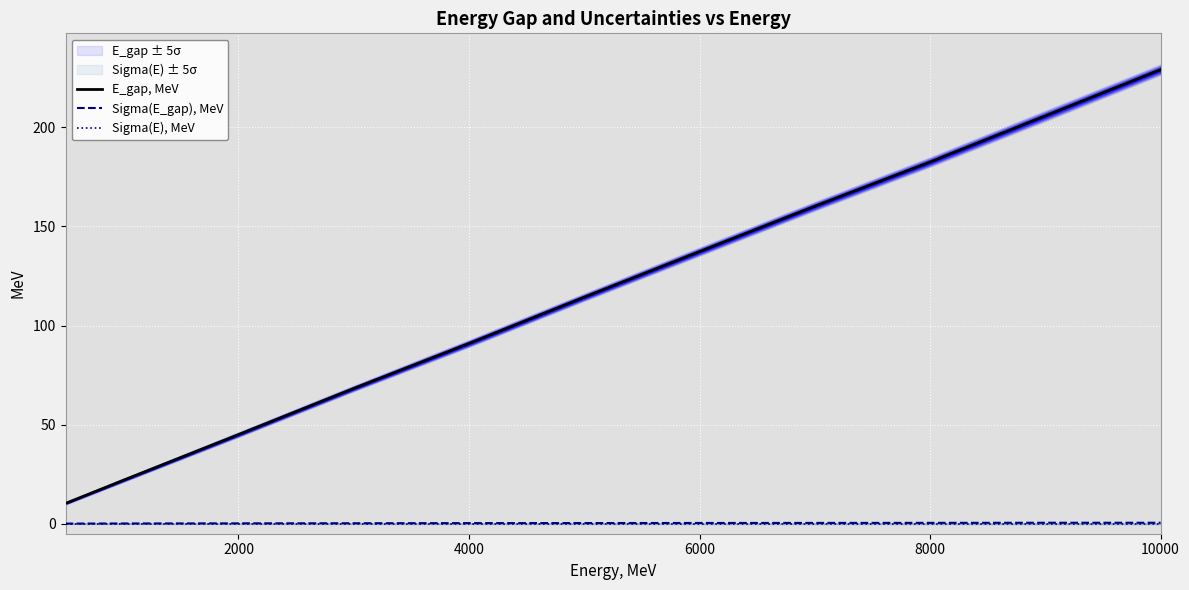

True or false: E_gap, MeV and Sigma(E), MeV intersect in this chart.

False